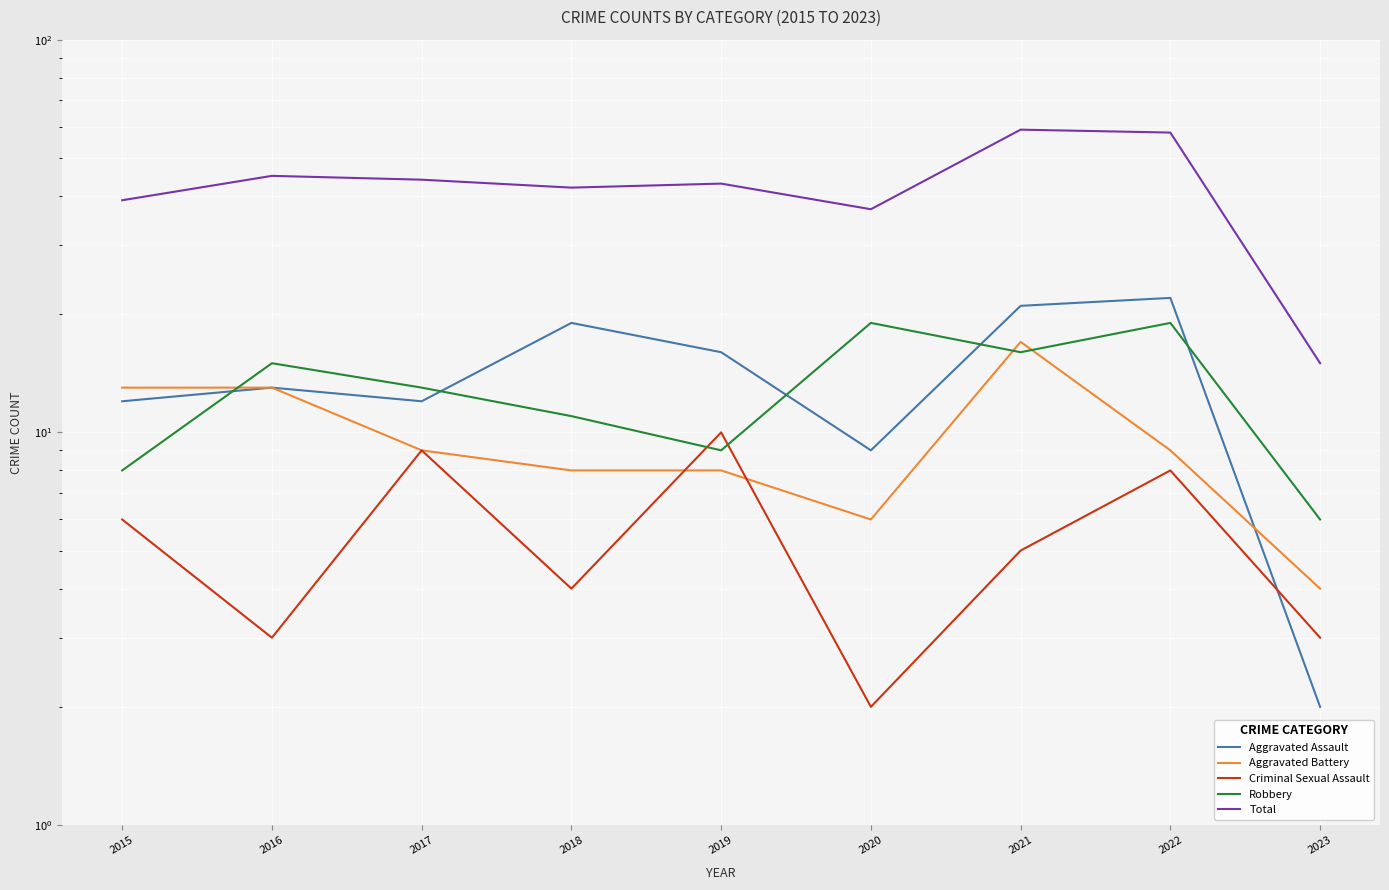

What is the difference between the maximum and minimum values in the Total series?

44